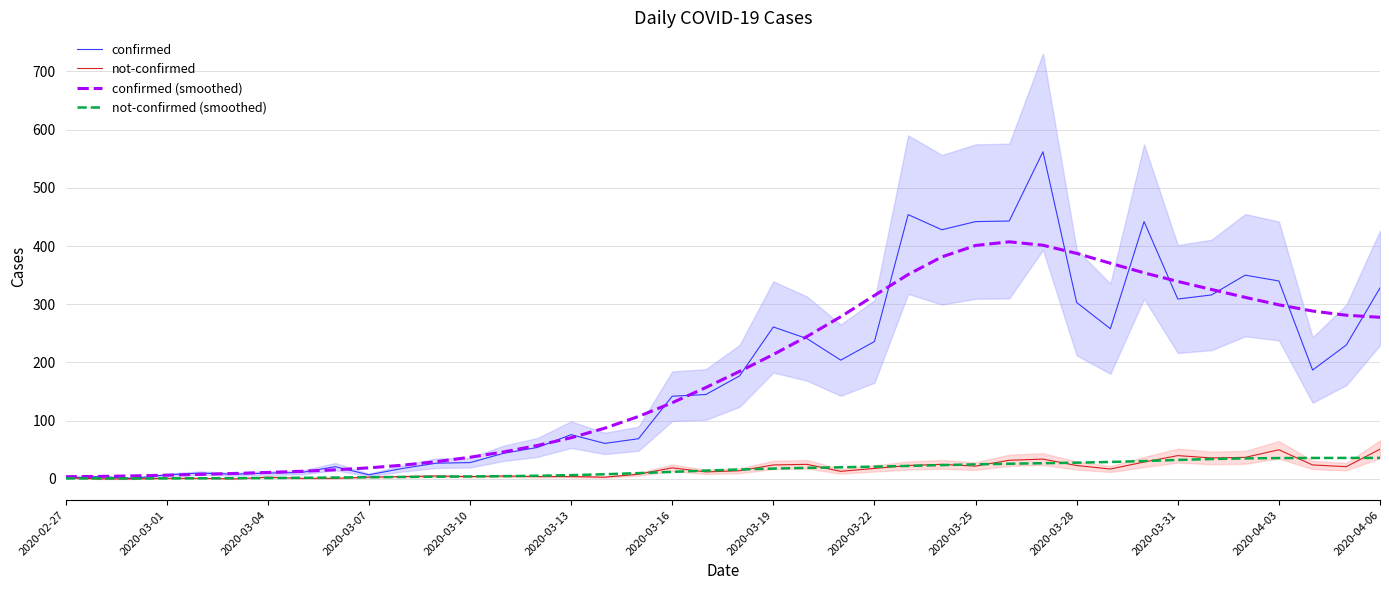

Rank the series at 38 from highest to lowest value.

confirmed (smoothed), confirmed, not-confirmed (smoothed), not-confirmed